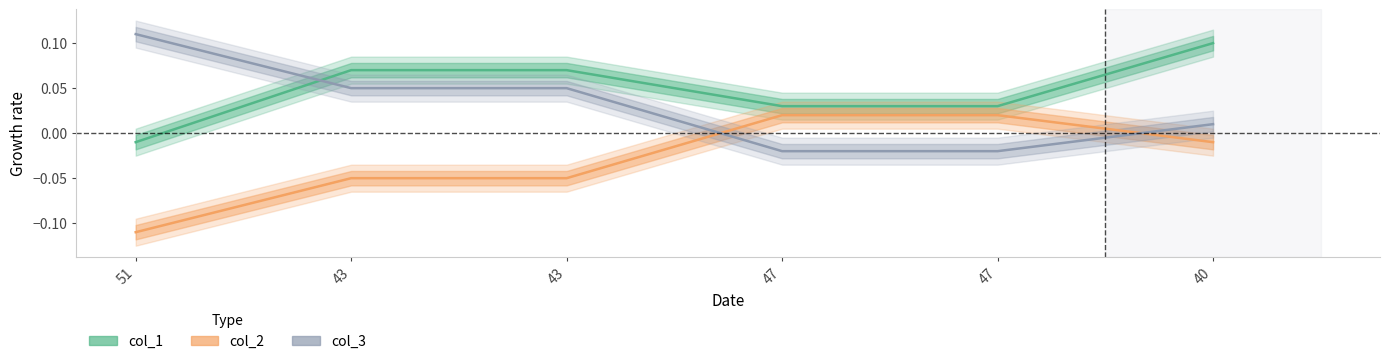

The value of col_1 at 47 is 0.0. True or false?

True